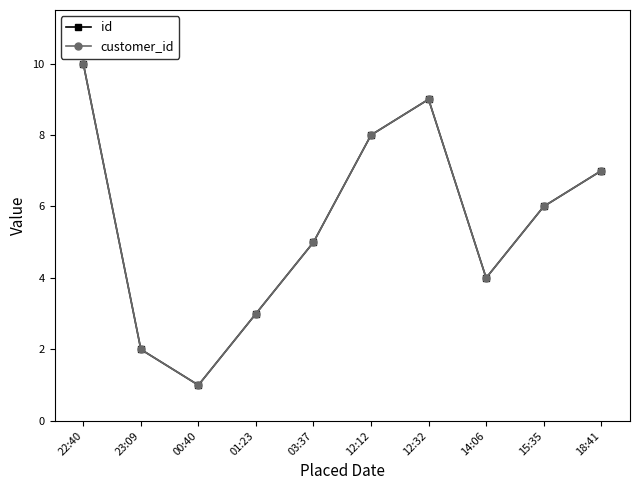

Reading left to right, extract all data points from this chart.

id: 10	2	1	3	5	8	9	4	6	7
customer_id: 10	2	1	3	5	8	9	4	6	7